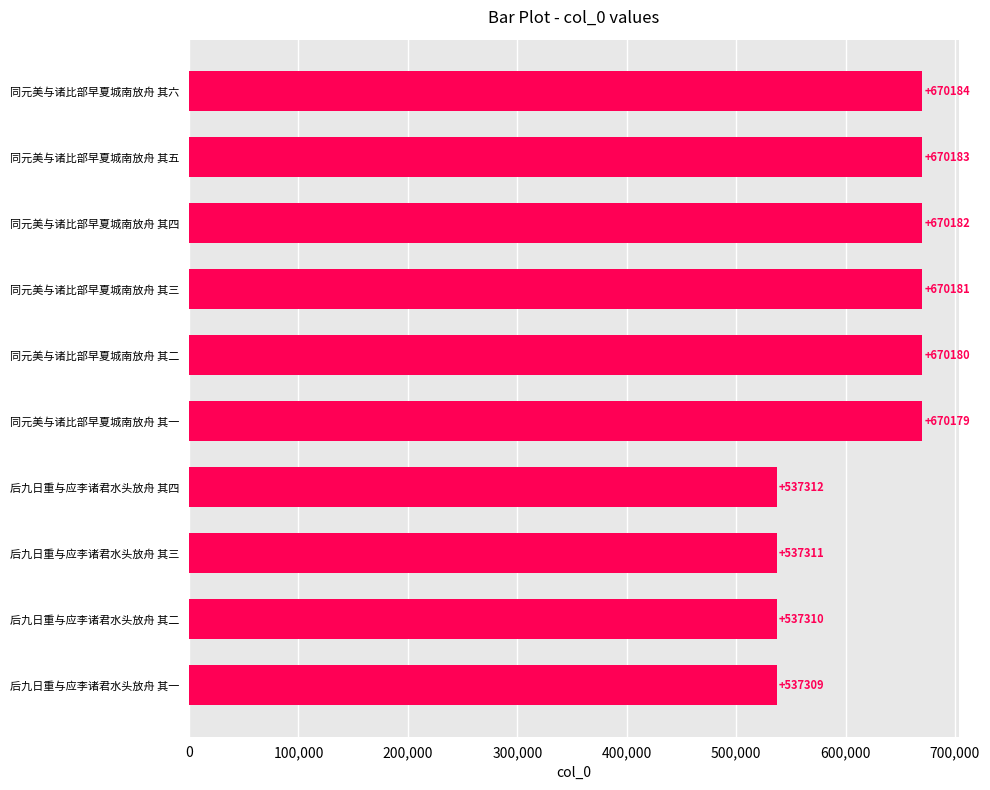

How many data points does each series have?

10